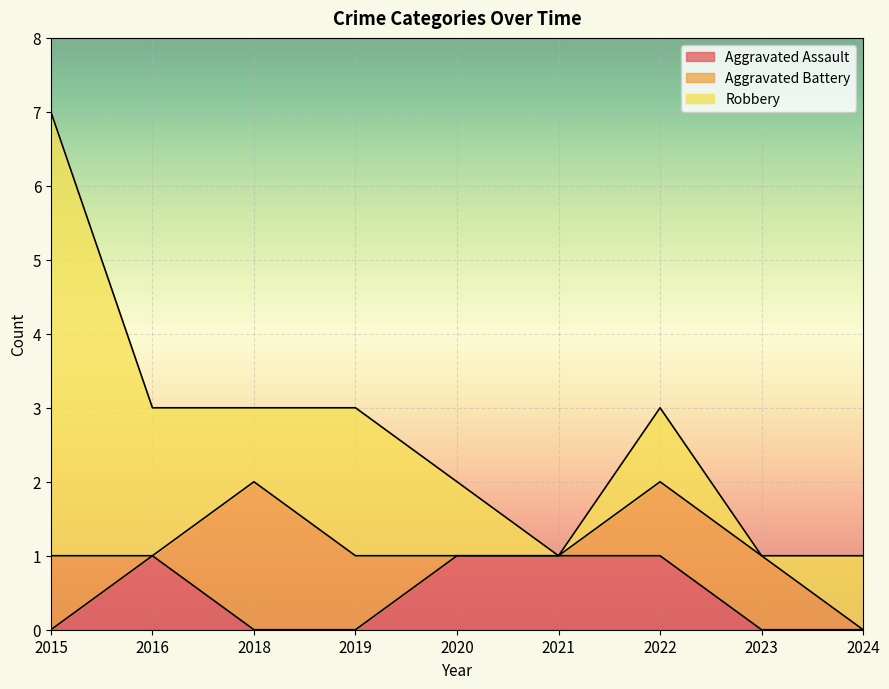

What is the total value across all series at 2023?

1